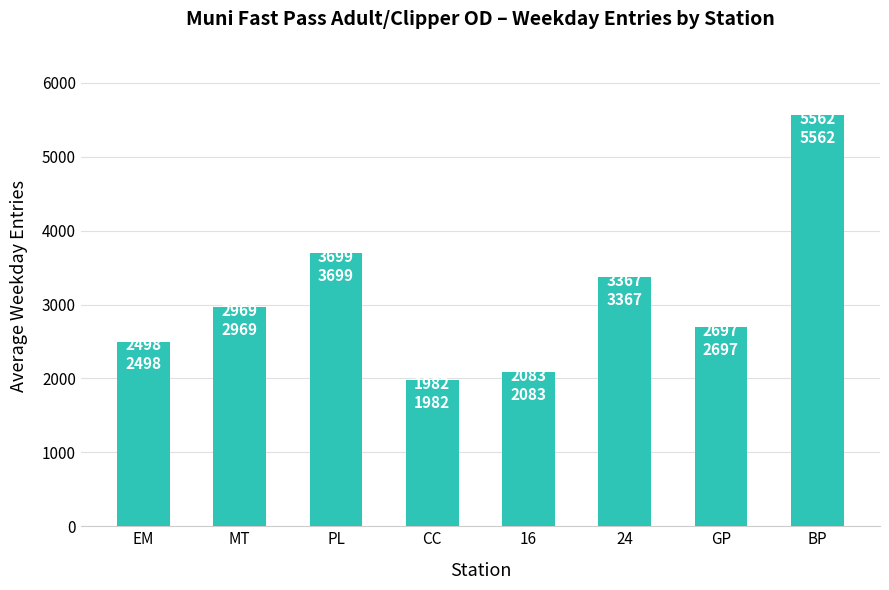

Where is the data nearest to the value 3772?

PL